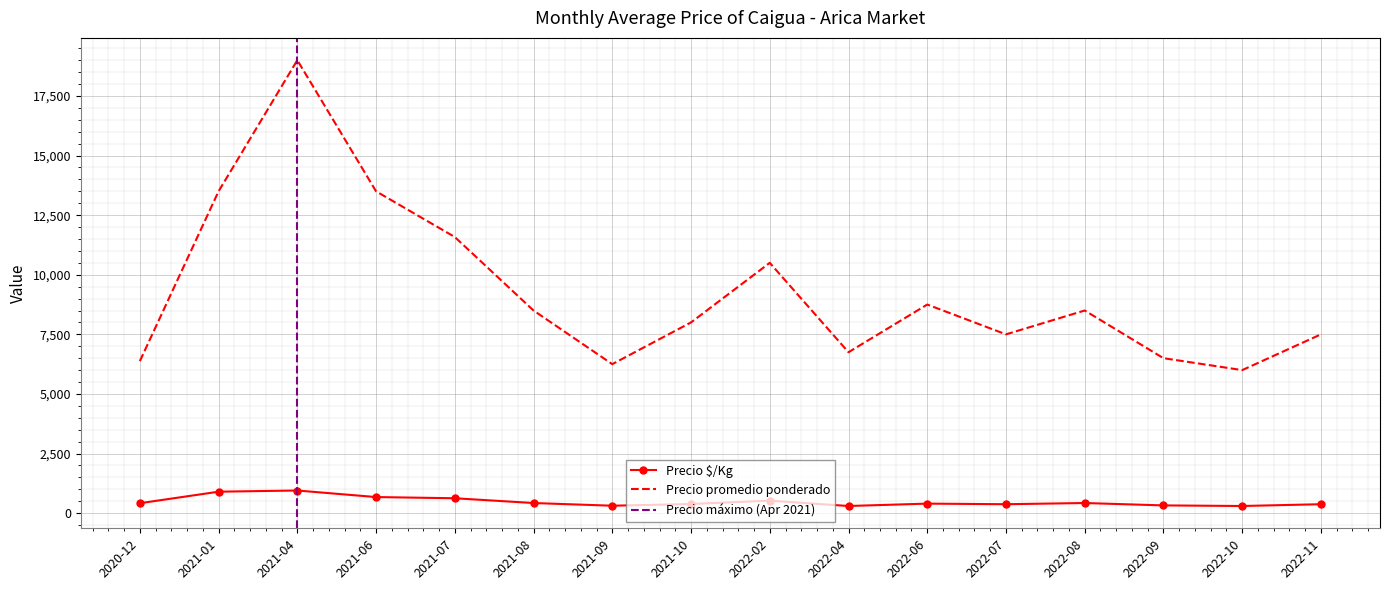

Between 2022-09 and 2022-04, which is larger?

2022-09